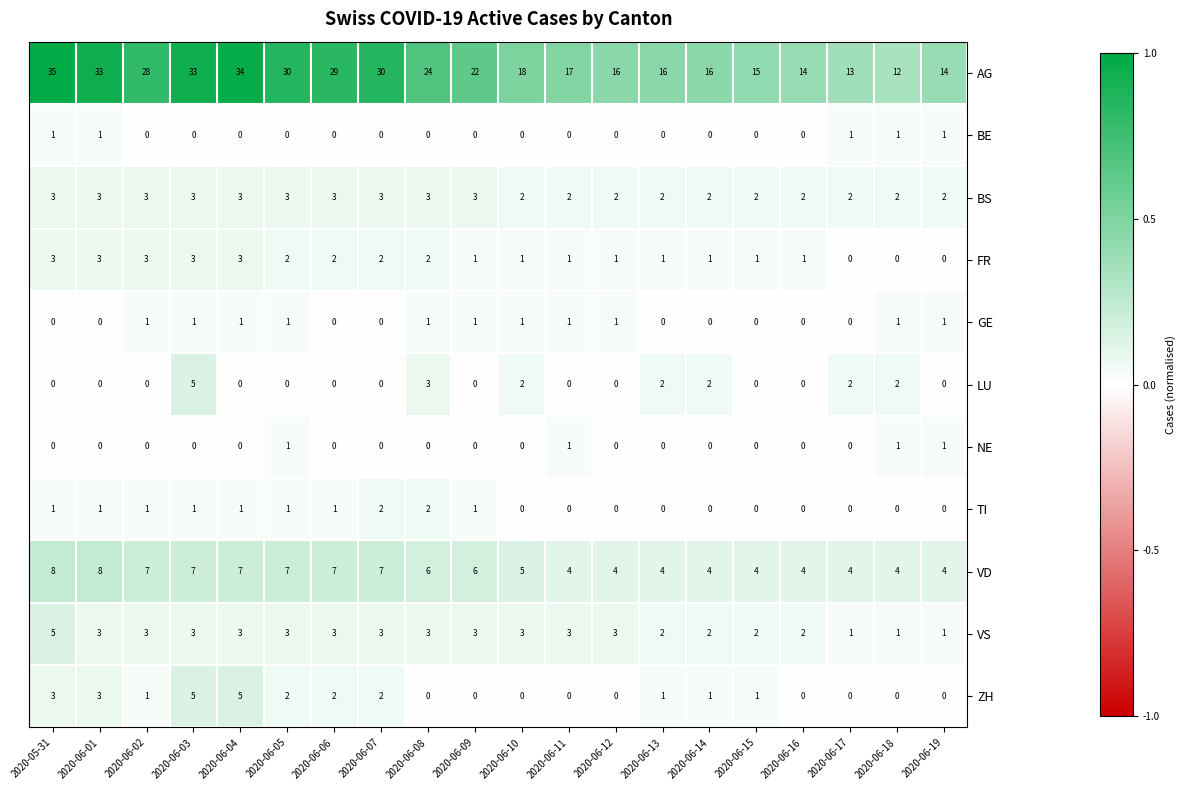

Count the number of data series in this chart.

11